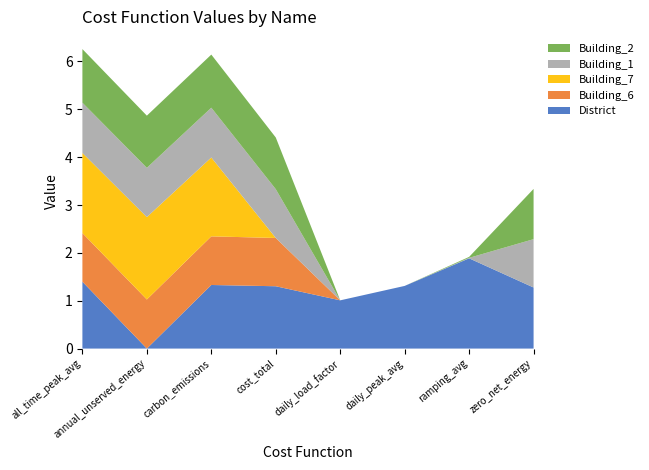

Reading right to left, transcribe all the data shown in this chart.

District: 1.3	1.9	1.3	1.0	1.3	1.3	0.0	1.4
Building_6: 0.0	0.0	0.0	0.0	1.0	1.0	1.0	1.0
Building_7: 0.0	0.0	0.0	0.0	0.0	1.6	1.7	1.7
Building_1: 1.0	0.0	0.0	0.0	1.0	1.0	1.0	1.1
Building_2: 1.1	0.0	0.0	0.0	1.1	1.1	1.1	1.1